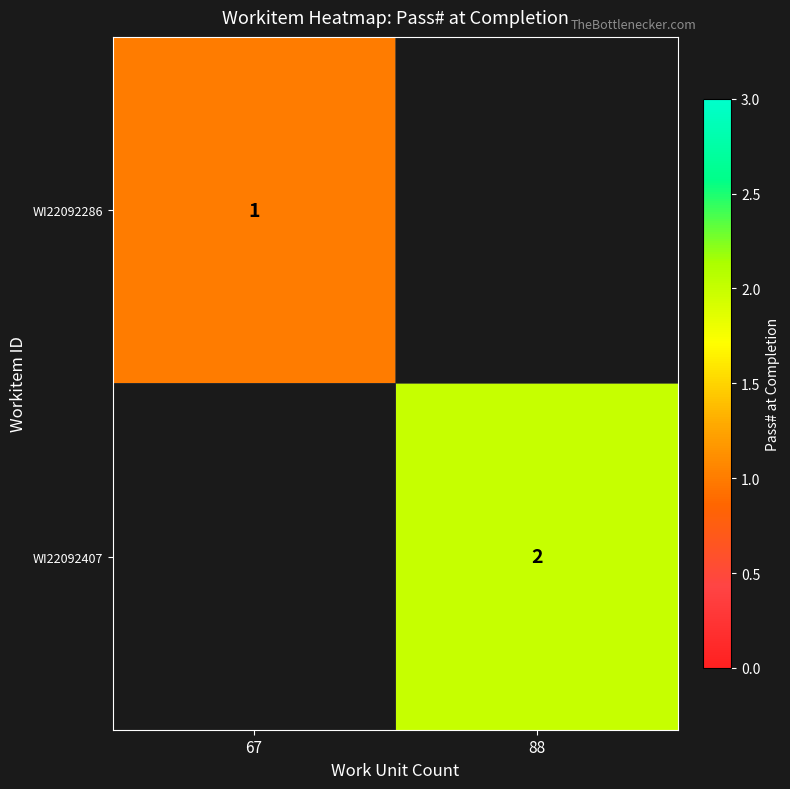

Is it true that WI22092407 equals 2 at 88?

True